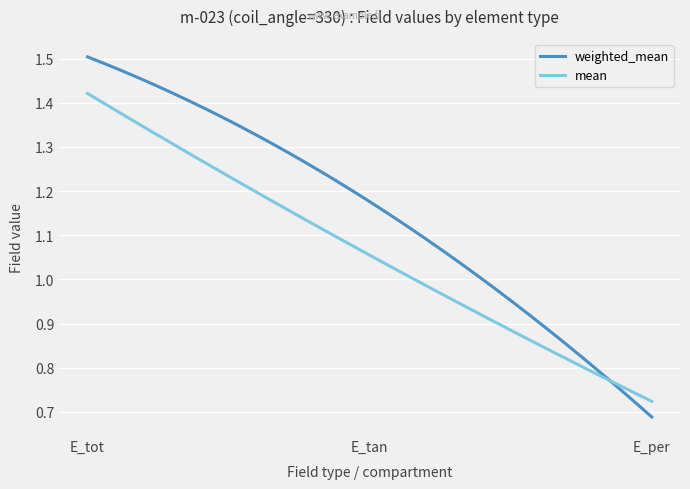

List the series in order of their peak value, highest first.

weighted_mean, mean